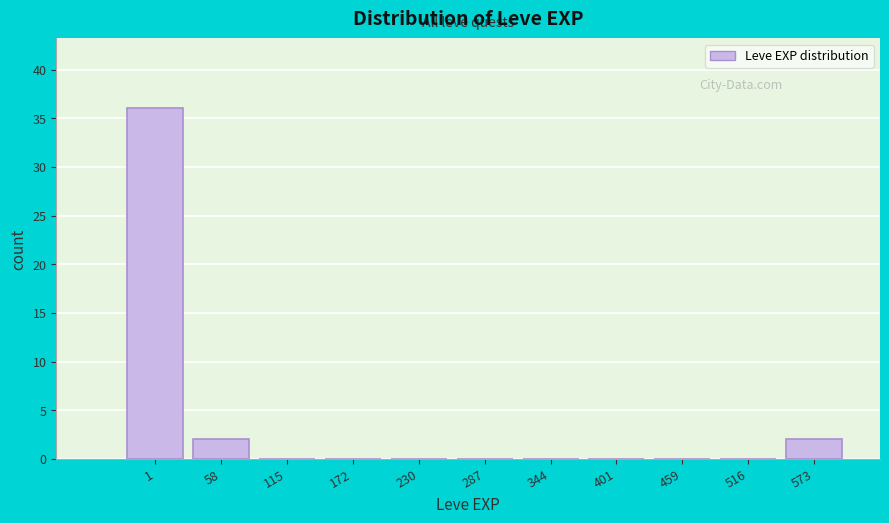

Reading left to right, list all the values displayed in this chart.

1=36	58=2	115=0	172=0	230=0	287=0	344=0	401=0	459=0	516=0	573=2